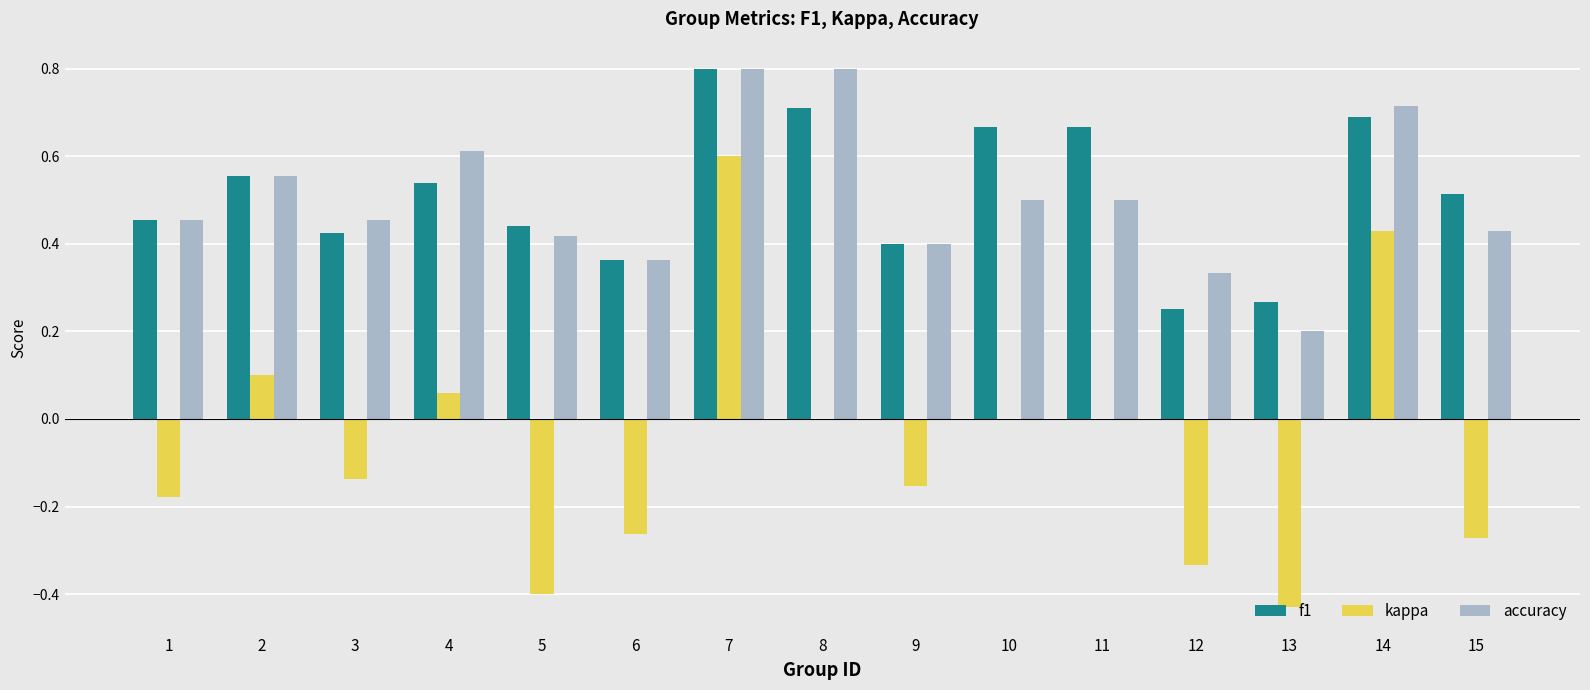

At which category is the sum across all series the highest?

7